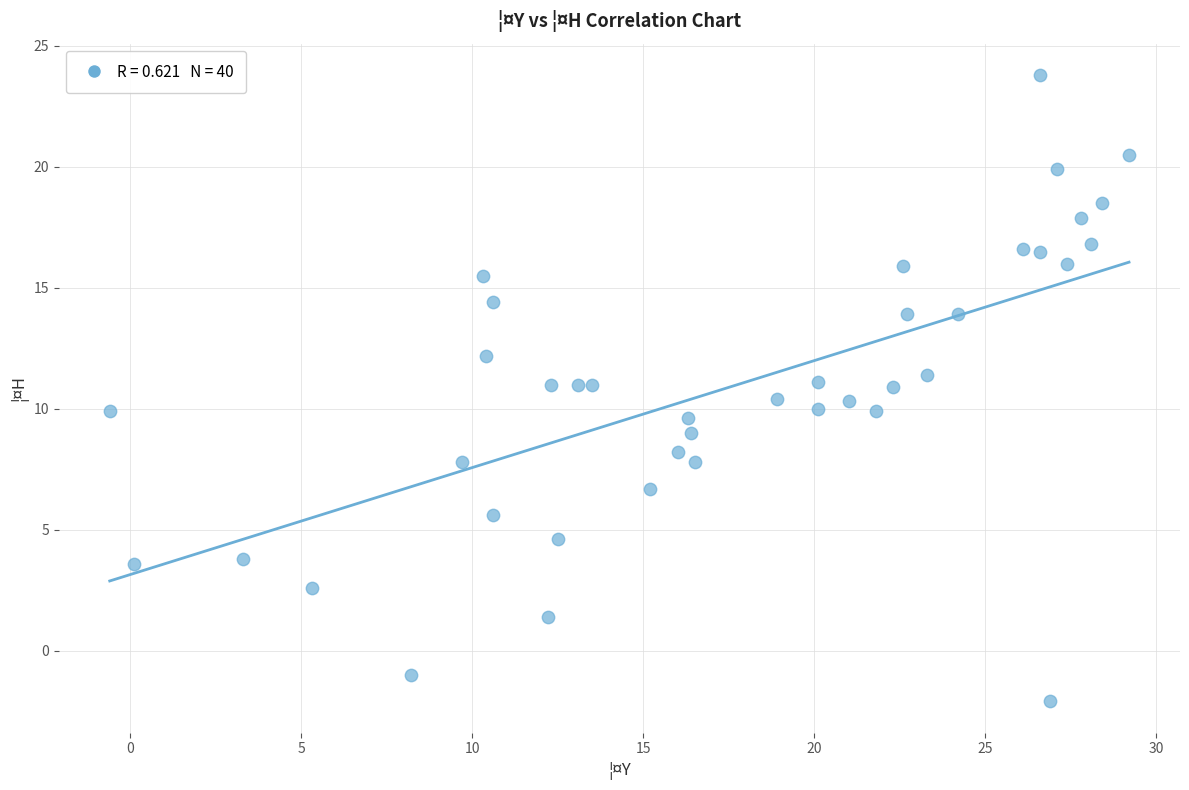

What is the range of X values (max minus min)?

29.8